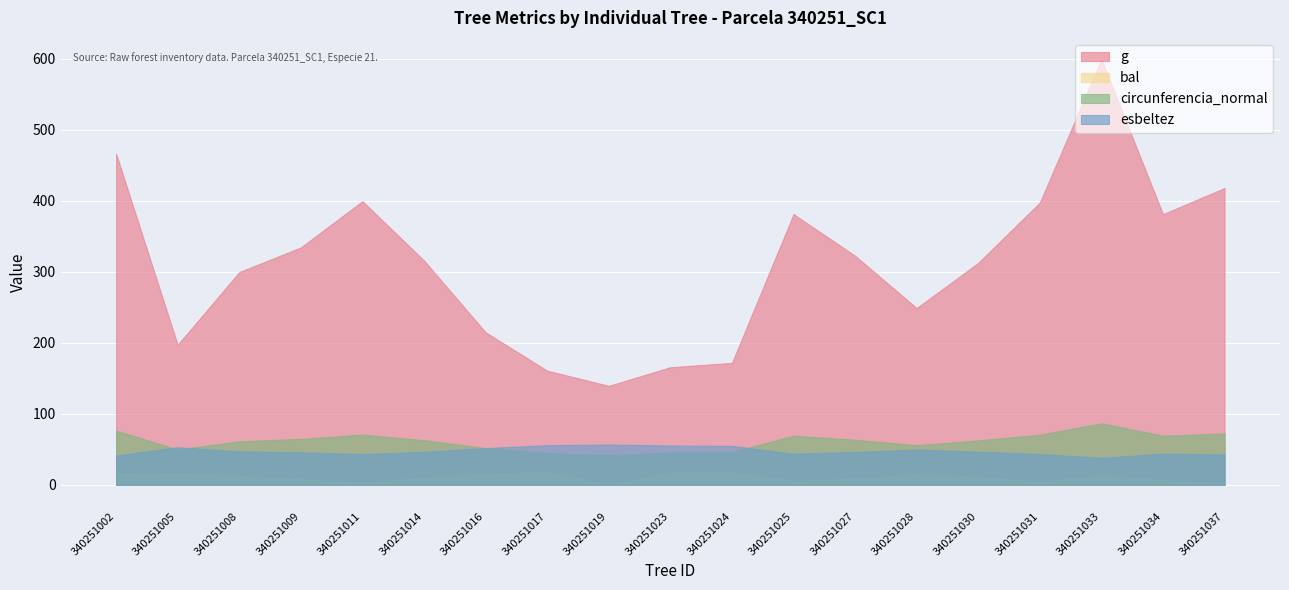

Is the value of g at 340251031 greater than the value of esbeltez at 340251017?

Yes